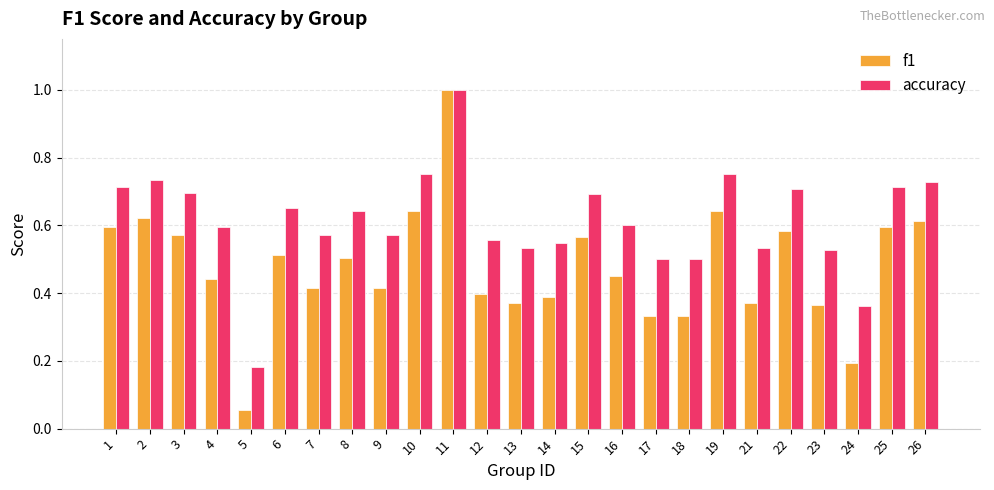

What is the maximum value for f1?

1.0